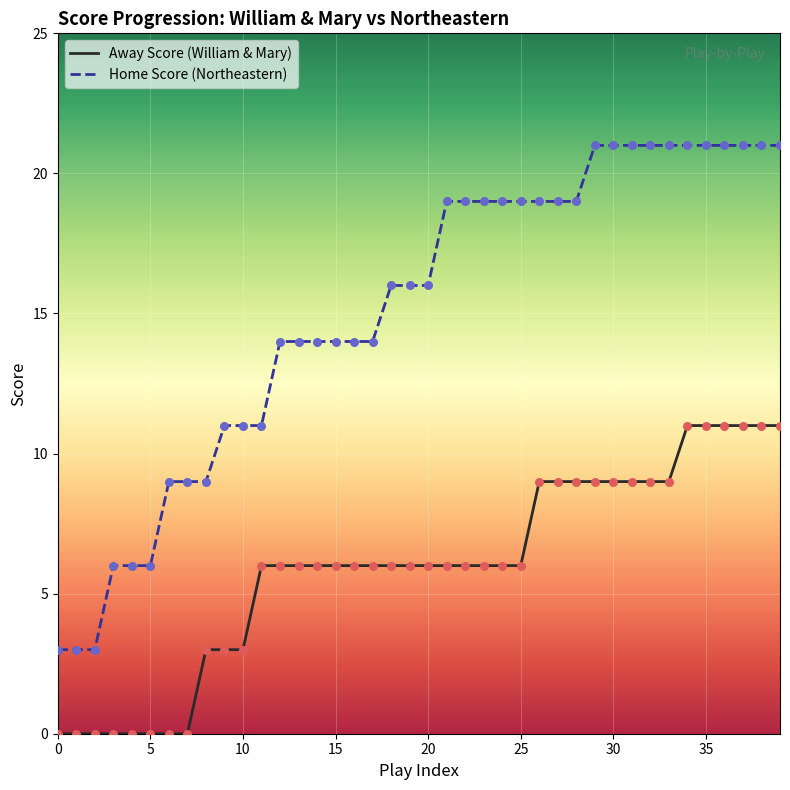

Which series has the largest total across all categories?

Home Score (Northeastern)